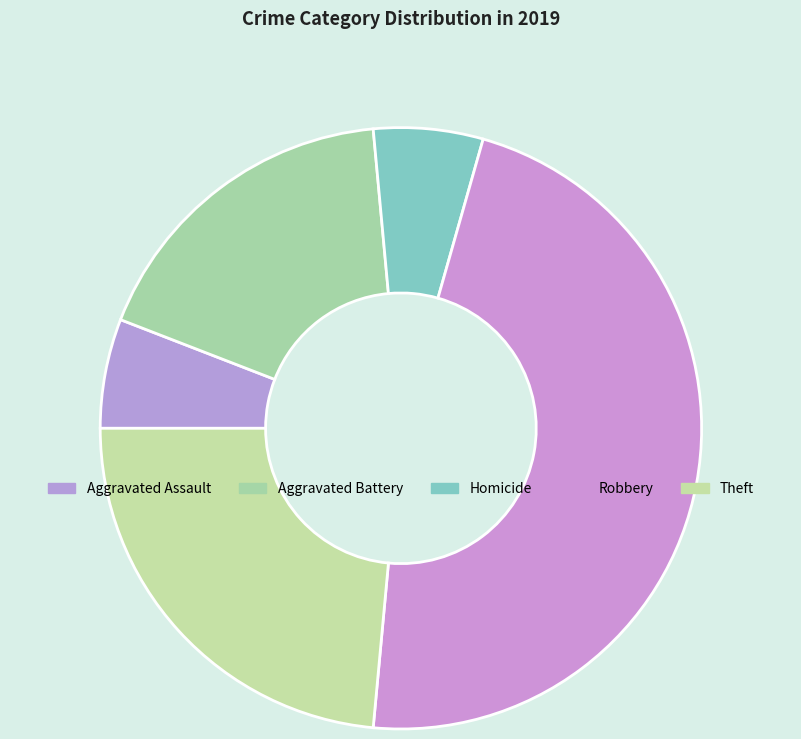

How many slices are in this pie chart?

5